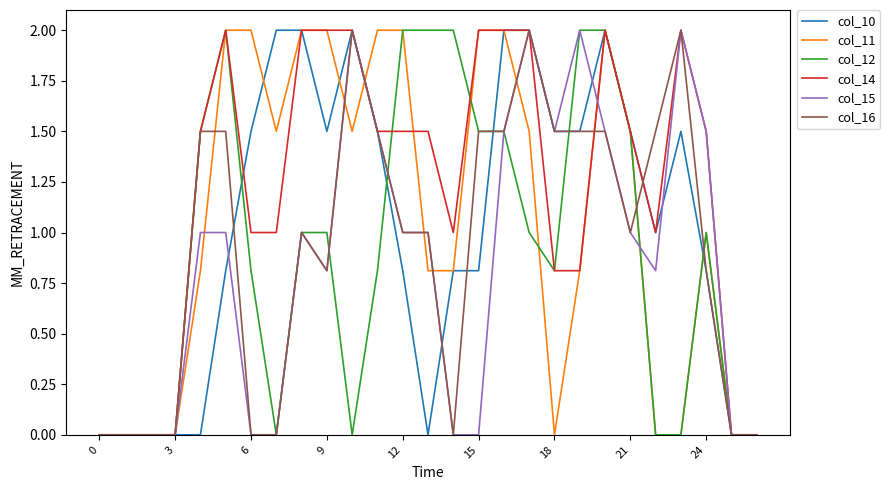

What is the maximum value shown in the chart?

2.0